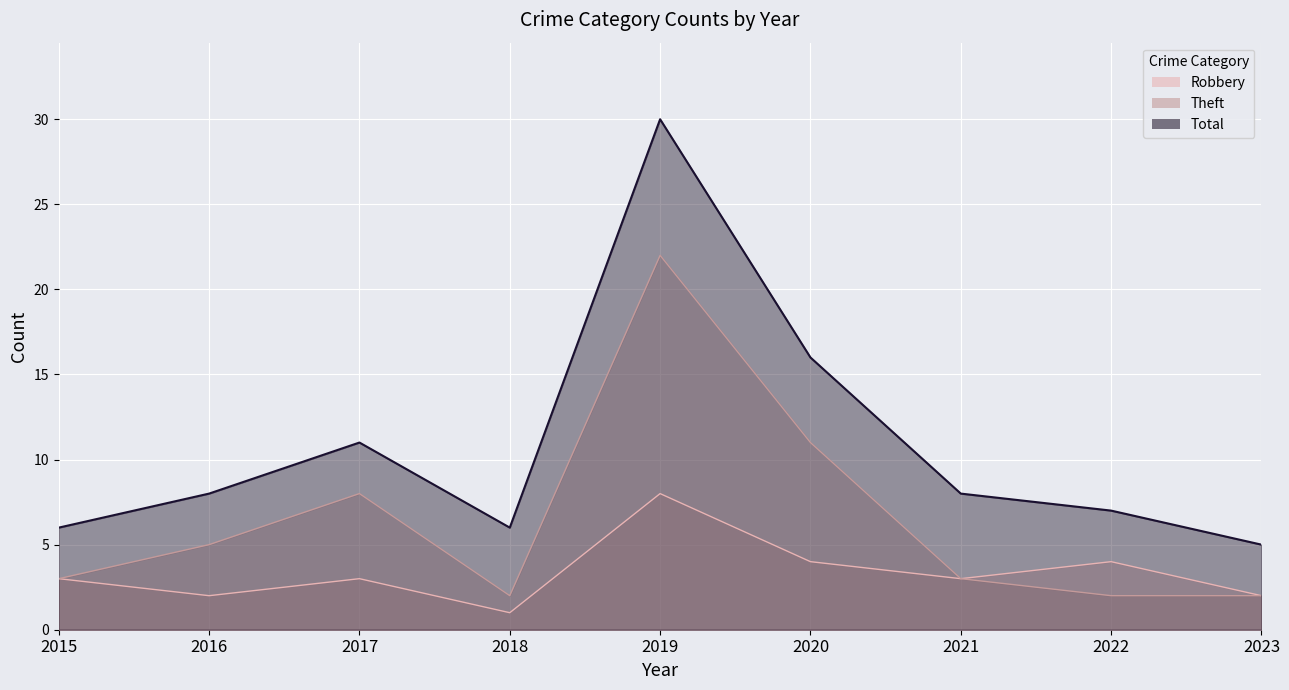

How many lines are shown in the chart?

3